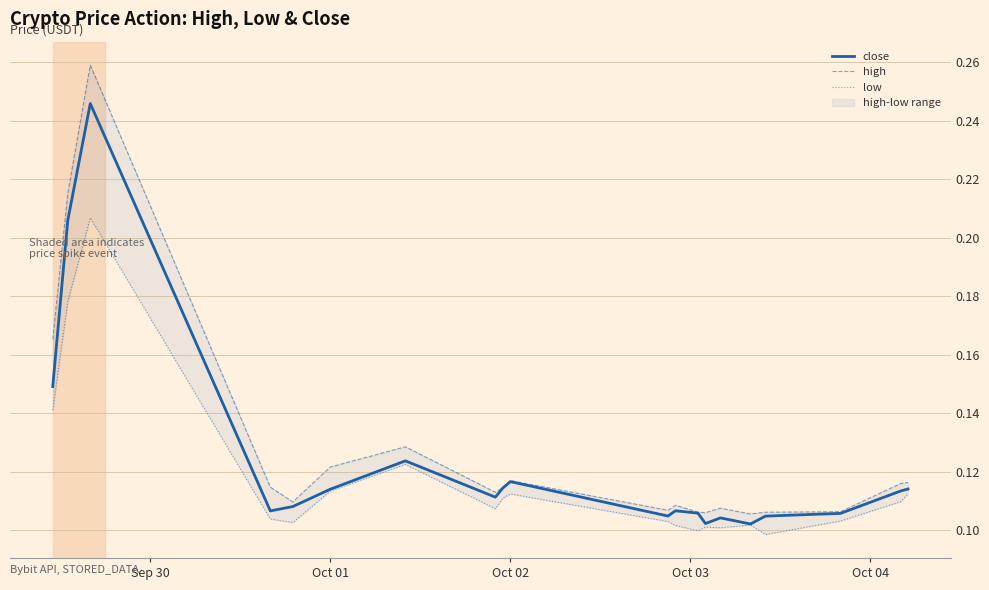

List the series in order of their overall mean, highest first.

high, close, low